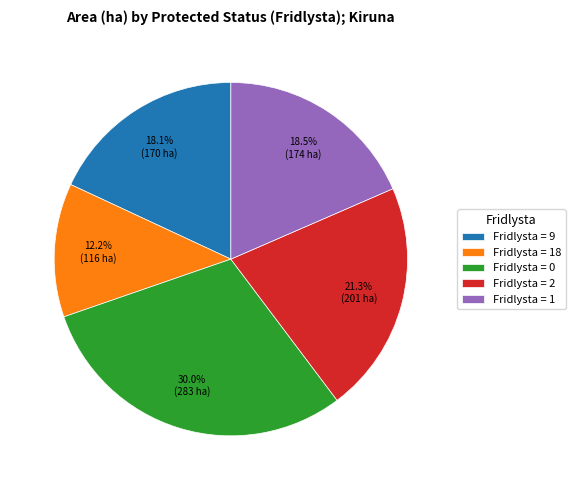

To the nearest percent, what is the average slice percentage?

20%